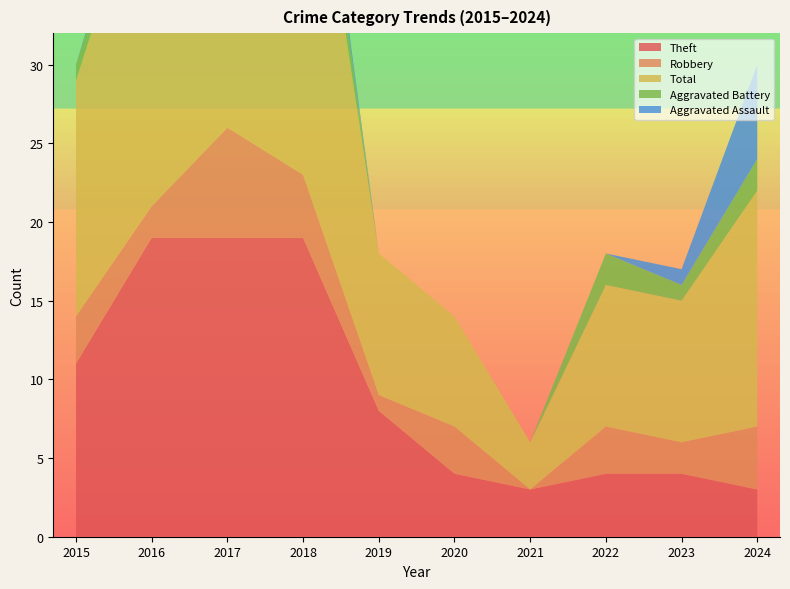

Reading right to left, extract all data points from this chart.

Theft: 2024=3	2023=4	2022=4	2021=3	2020=4	2019=8	2018=19	2017=19	2016=19	2015=11
Robbery: 2024=4	2023=2	2022=3	2021=0	2020=3	2019=1	2018=4	2017=7	2016=2	2015=3
Total: 2024=15	2023=9	2022=9	2021=3	2020=7	2019=9	2018=27	2017=27	2016=23	2015=15
Aggravated Battery: 2024=2	2023=1	2022=2	2021=0	2020=0	2019=0	2018=3	2017=0	2016=1	2015=1
Aggravated Assault: 2024=6	2023=1	2022=0	2021=0	2020=0	2019=0	2018=1	2017=0	2016=1	2015=0